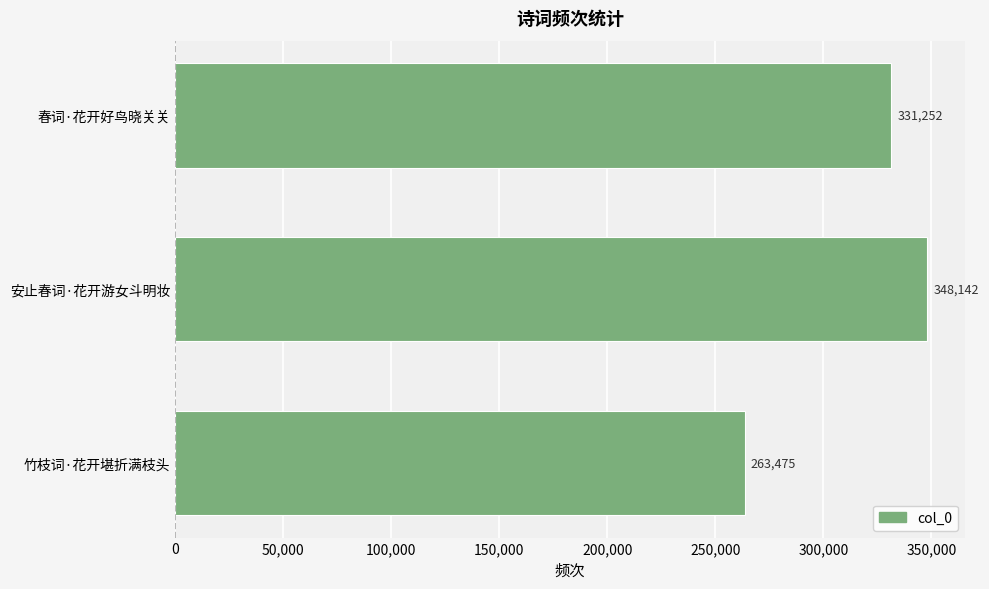

The chart shows a value of 577603 at 春词·花开好鸟晓关关. True or false?

False